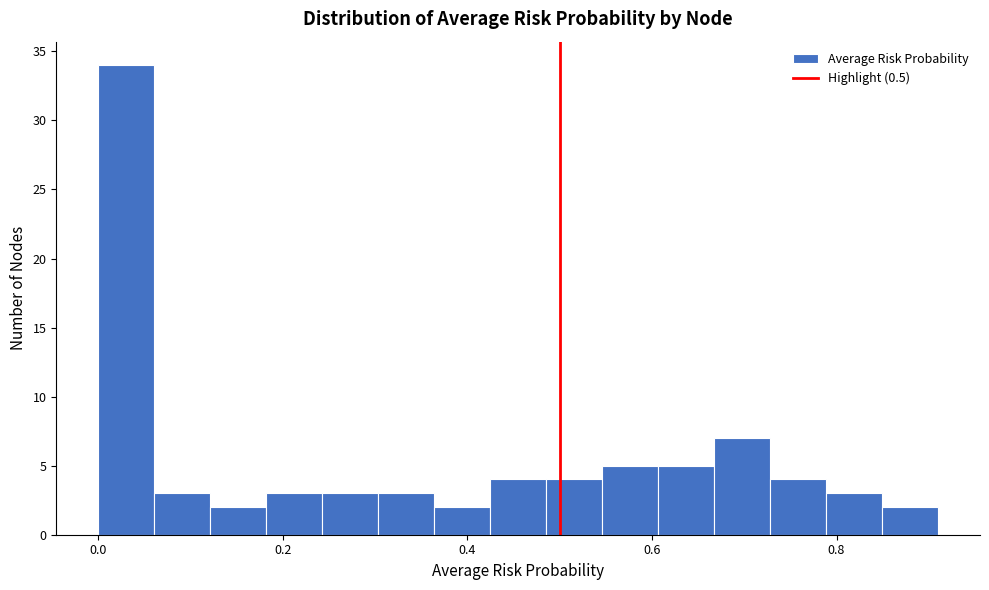

Around what value on the x-axis is the tallest bar? Give the approximate position of its centre, as read against the axis.

0.04